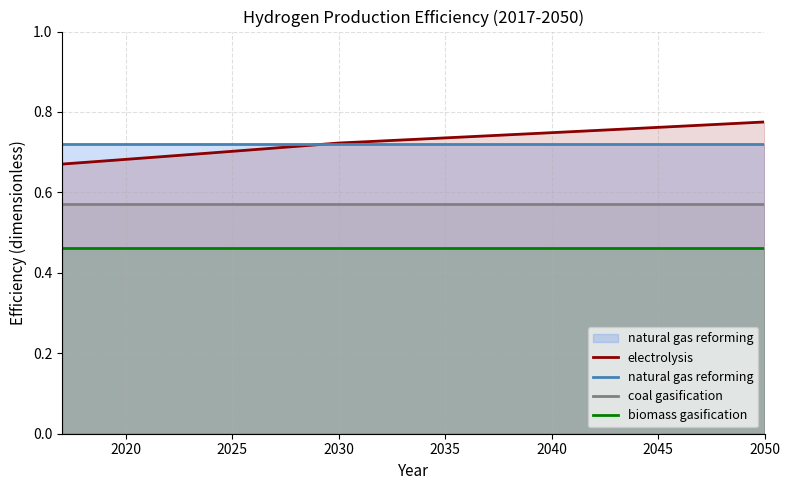

The value of biomass gasification at 2040 is 0.7. True or false?

False